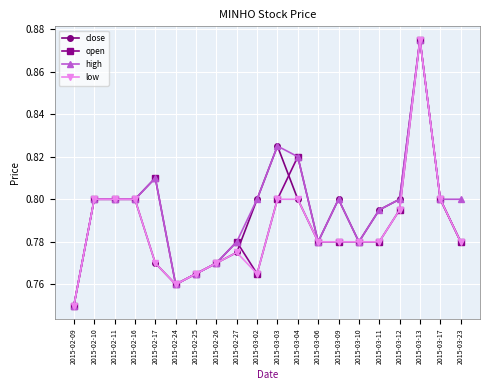

What are all the series names shown in the legend?

close, open, high, low